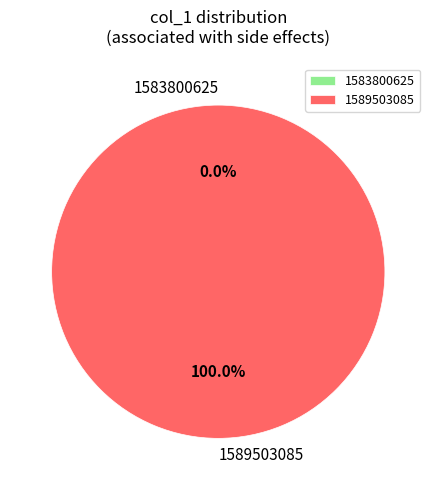

What is the total percentage of 1583800625 and 1589503085?

100.0%